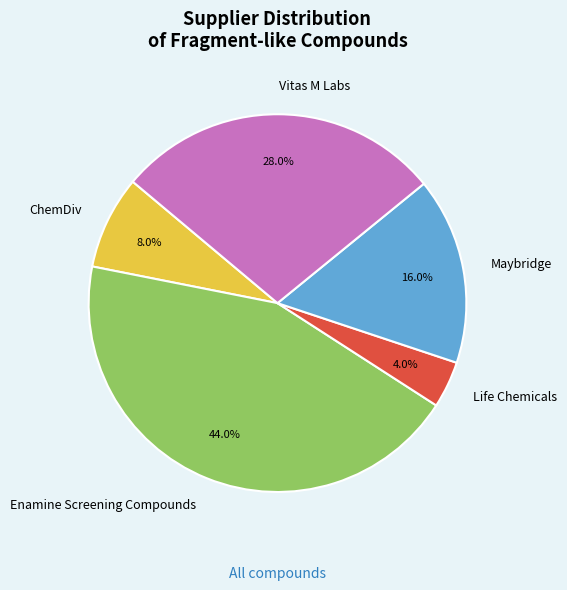

What is the largest slice in the pie chart?

Enamine Screening Compounds